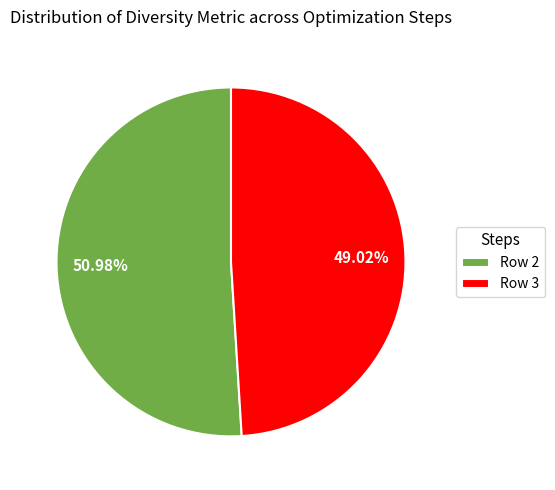

Which slice is the smallest?

Row 3